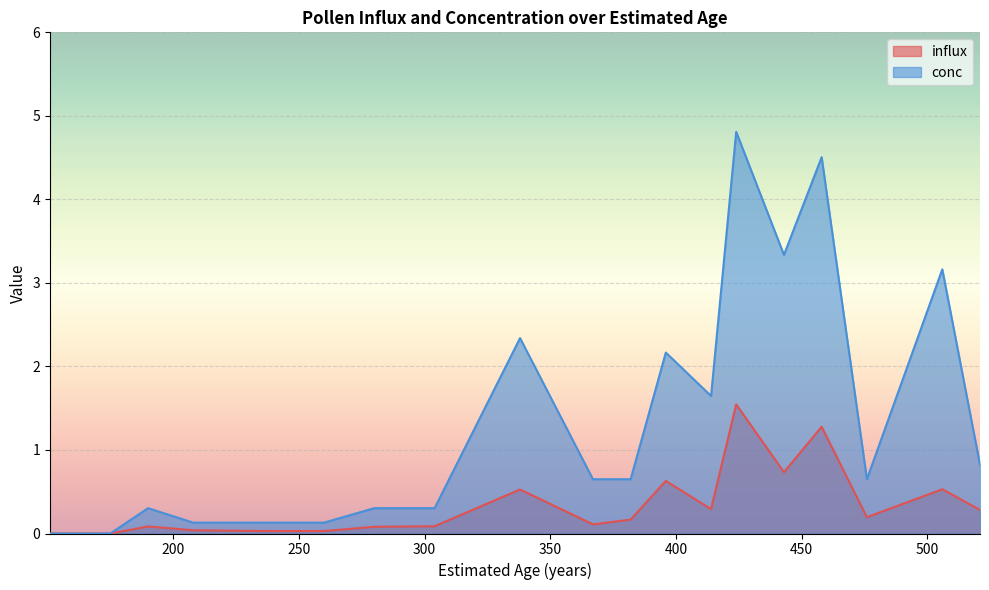

Reading right to left, transcribe all the data shown in this chart.

influx: 0.3	0.5	0.2	1.3	0.7	1.5	0.3	0.6	0.2	0.1	0.5	0.1	0.1	0.0	0.0	0.0	0.1	0.0	0.0
conc: 0.8	3.2	0.6	4.5	3.3	4.8	1.6	2.2	0.6	0.6	2.3	0.3	0.3	0.1	0.1	0.1	0.3	0.0	0.0